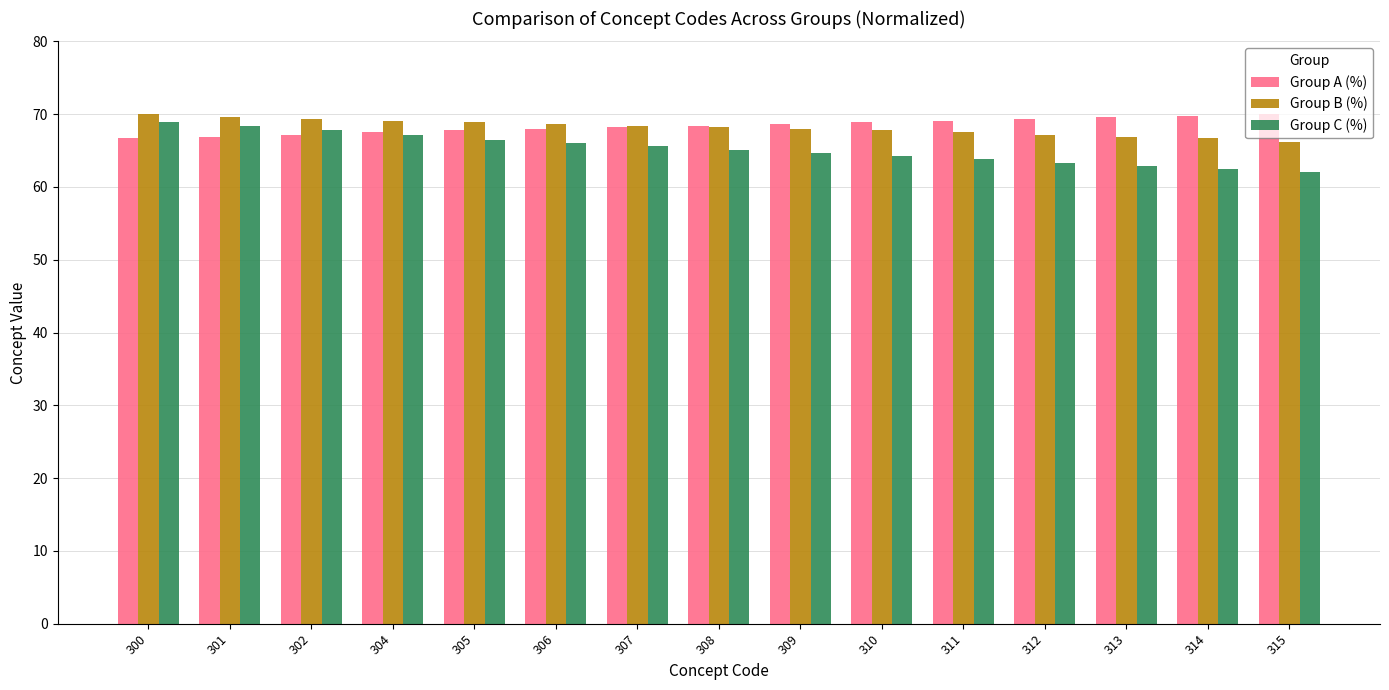

Is the value of Group C (%) at 300 greater than the value of Group B (%) at 315?

Yes